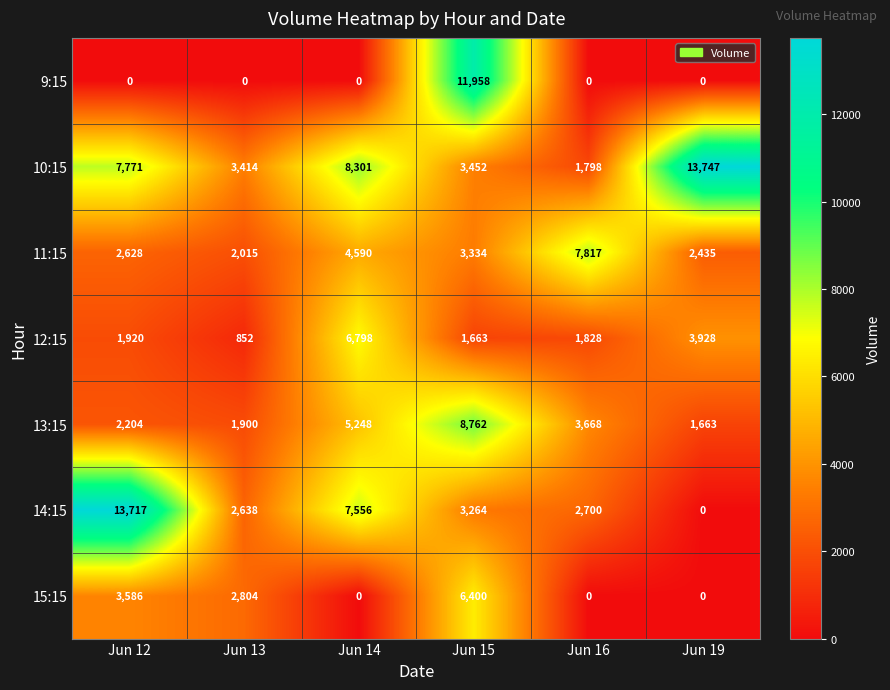

What is the sum of all 9:15 values?

11958